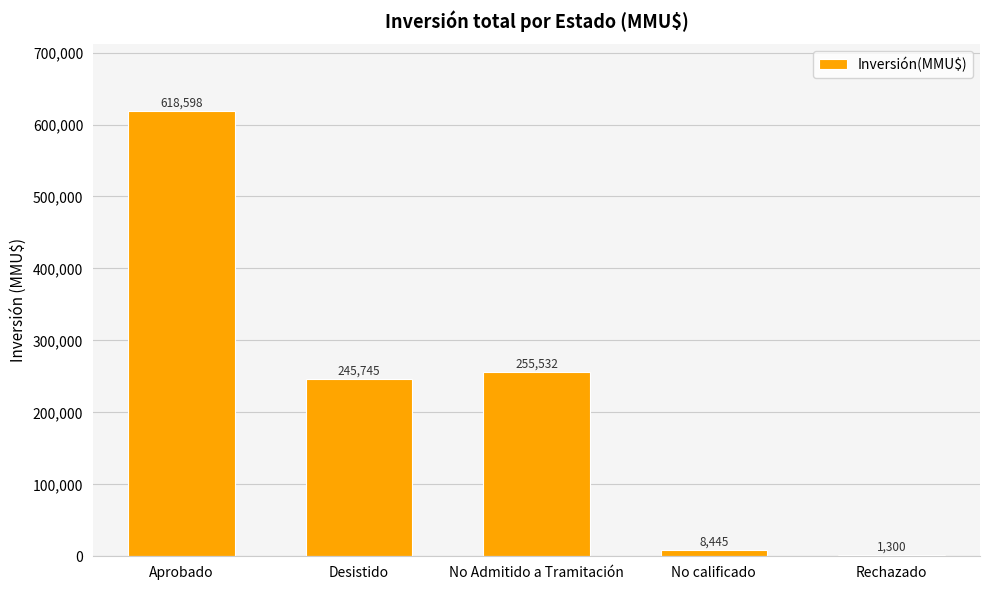

Are the bars horizontal?

No